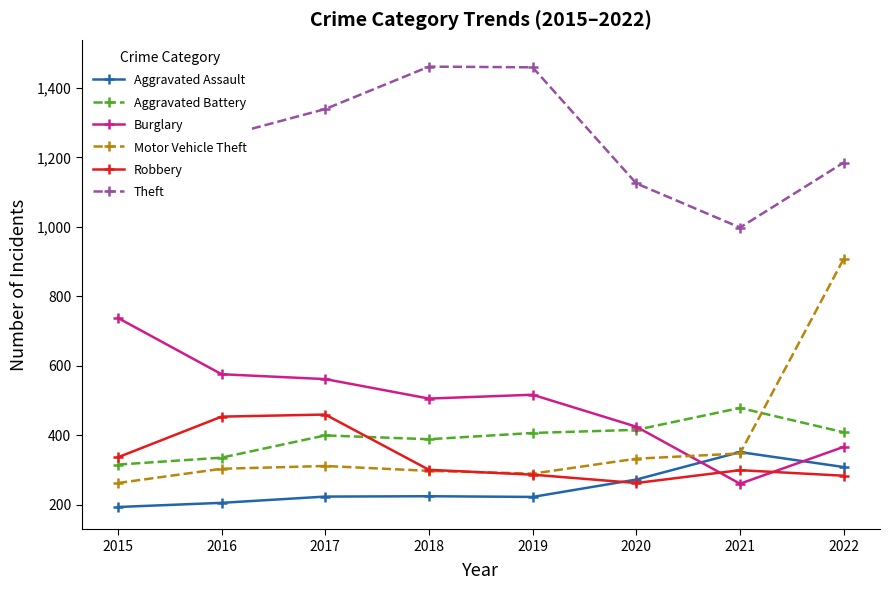

What is the sum of the Aggravated Battery values at 2016 and 2018?

725